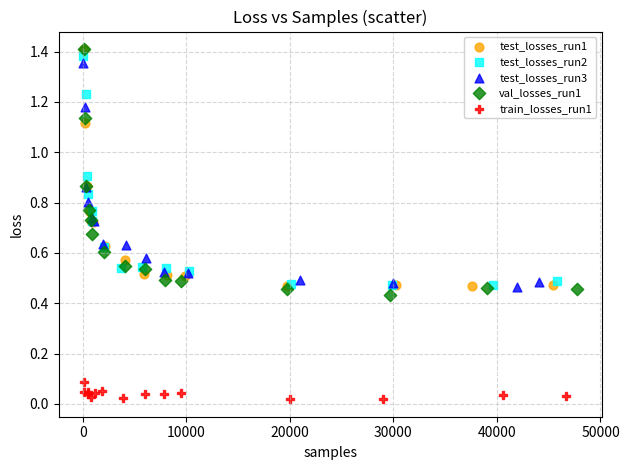

Which series has the widest spread of Y values?

val_losses_run1